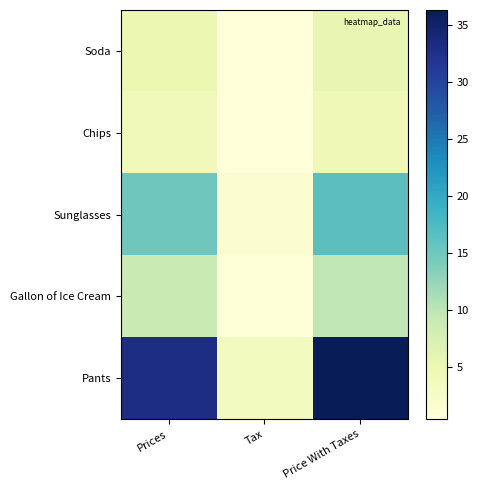

Which series changed the most between Tax and Price With Taxes?

Pants